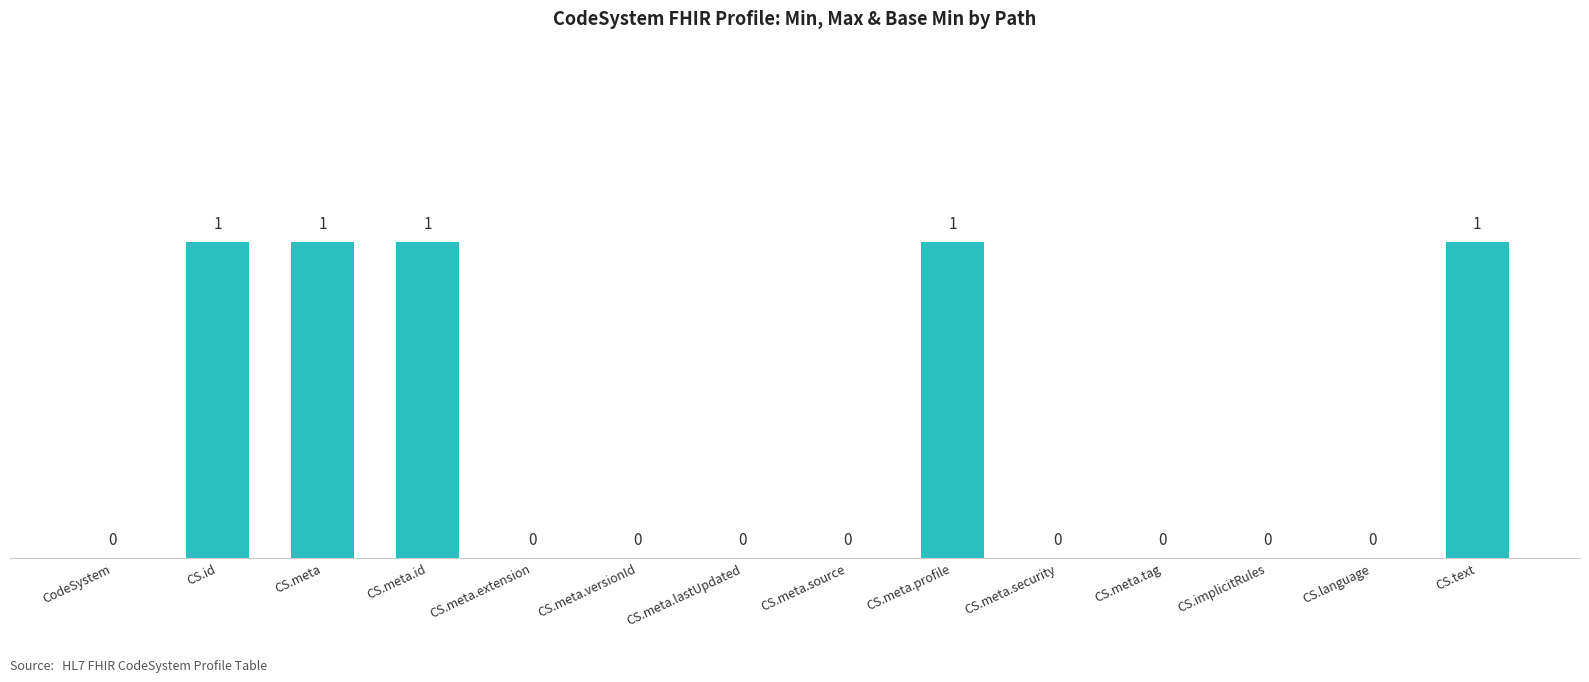

Is it true that the value at CS.meta.security is 0?

True